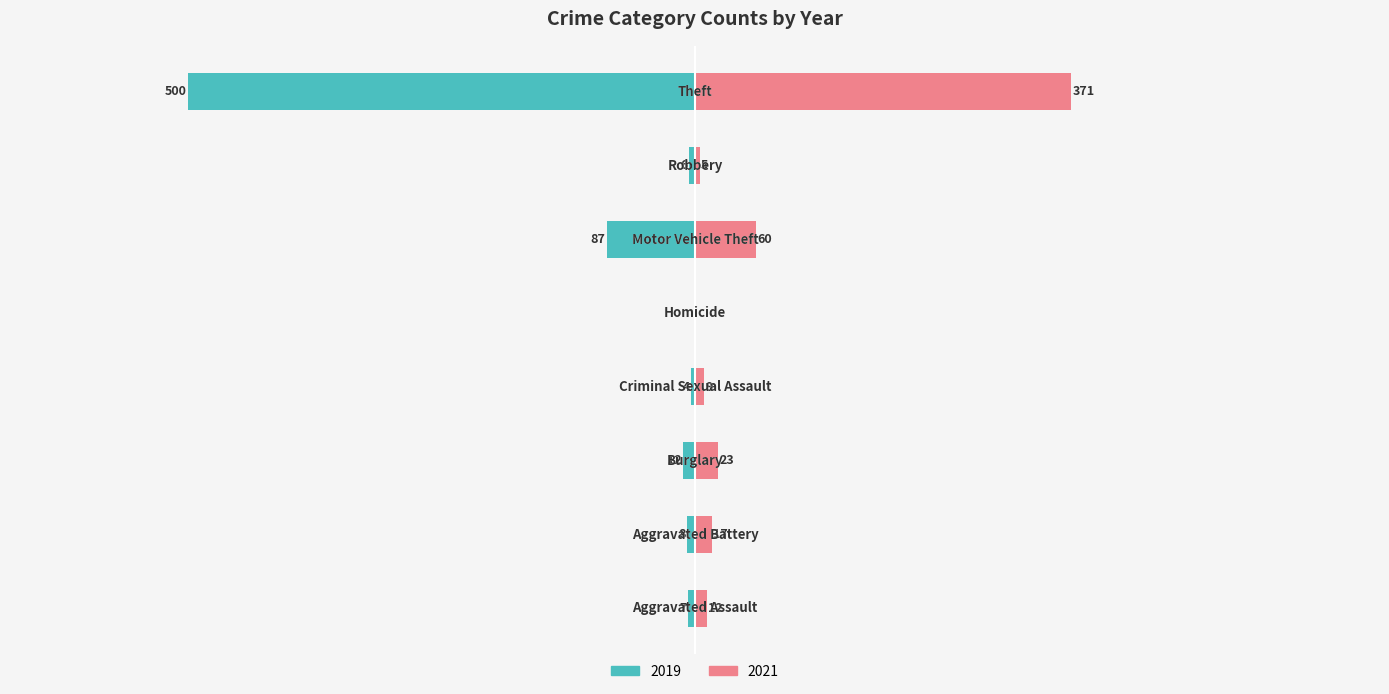

At which category is the sum across all series the highest?

Theft